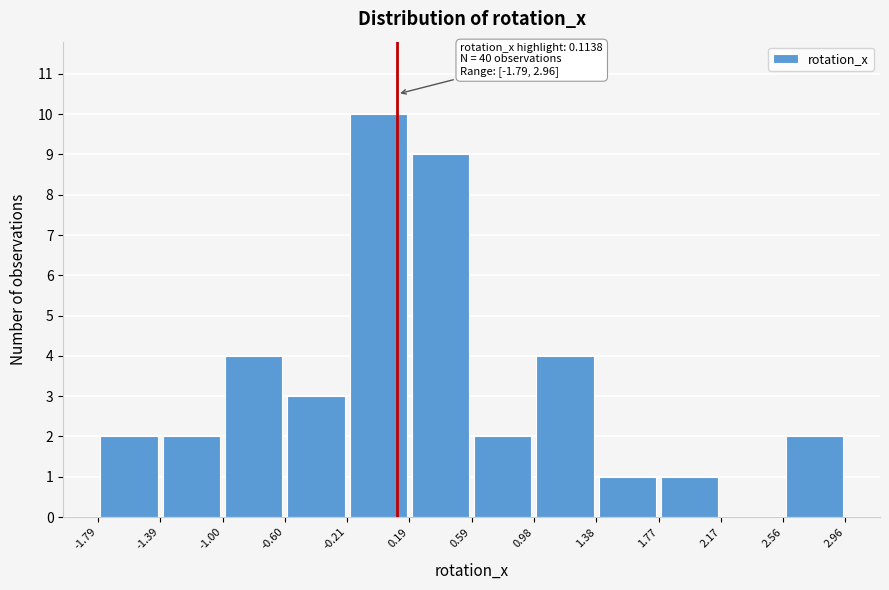

Over which range of the x-axis is the bar tallest?

-0.21 to 0.19